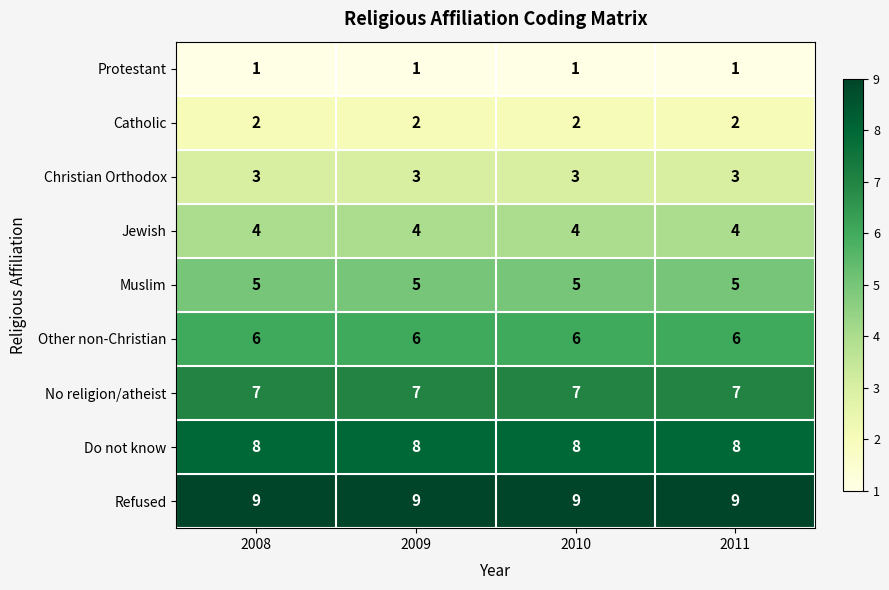

Is it true that No religion/atheist equals 7 at 2009?

True